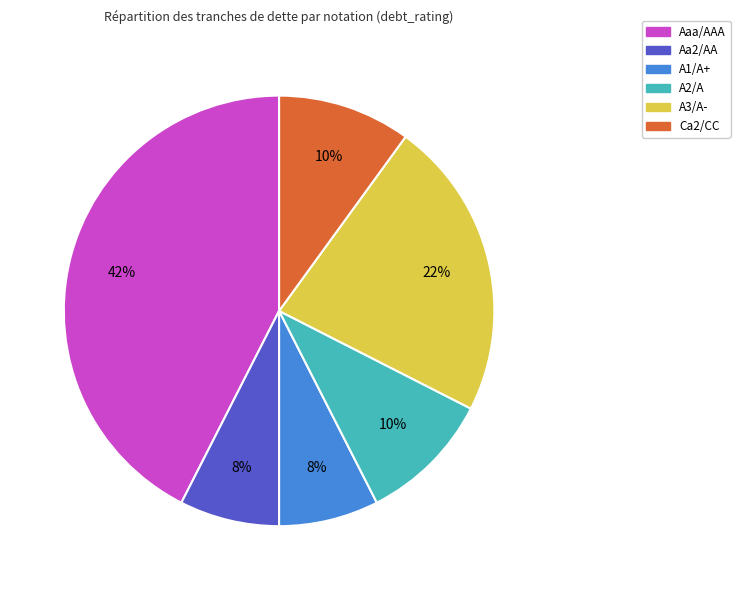

What is the largest slice in the pie chart?

Aaa/AAA